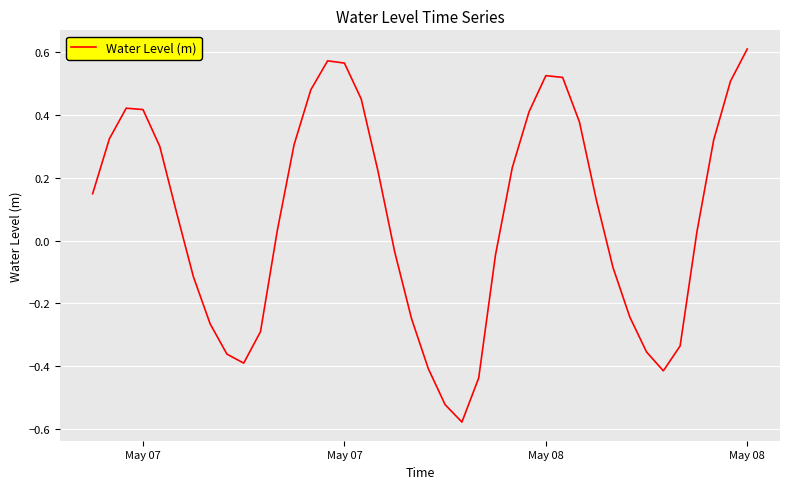

Rank the categories by value from highest to lowest.

39, 14, 15, 27, 28, 38, 13, 16, May 08, May 08, 26, 29, May 07, 37, 12, 4, 25, 17, May 07, 30, 5, 11, 36, 18, 24, 31, 6, 32, 19, 7, 10, 35, 33, 8, 9, 20, 34, 23, 21, 22